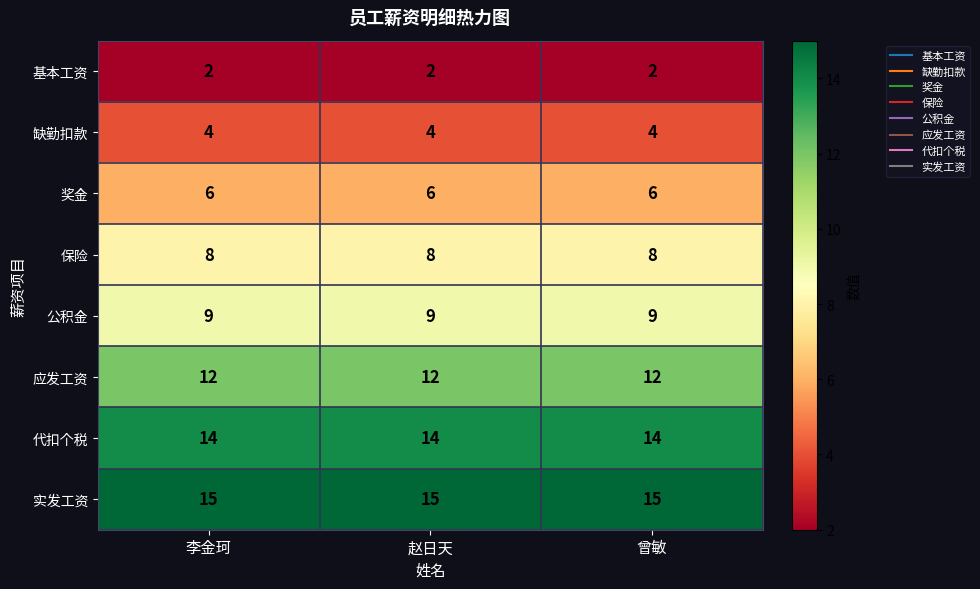

At 李金珂, list the series in order from largest to smallest.

实发工资, 代扣个税, 应发工资, 公积金, 保险, 奖金, 缺勤扣款, 基本工资